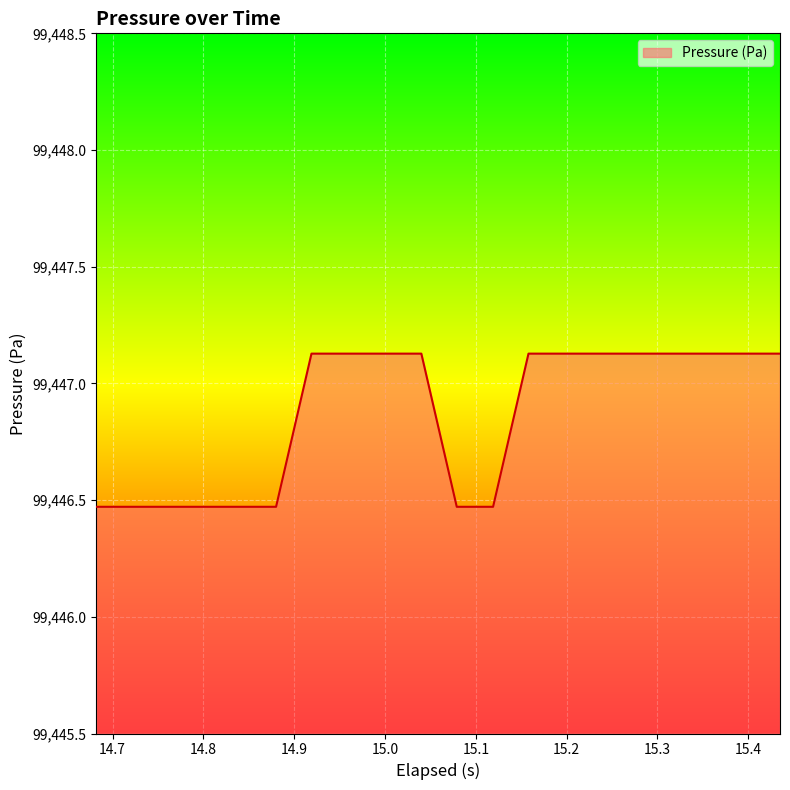

What is the smallest value displayed?

99446.5